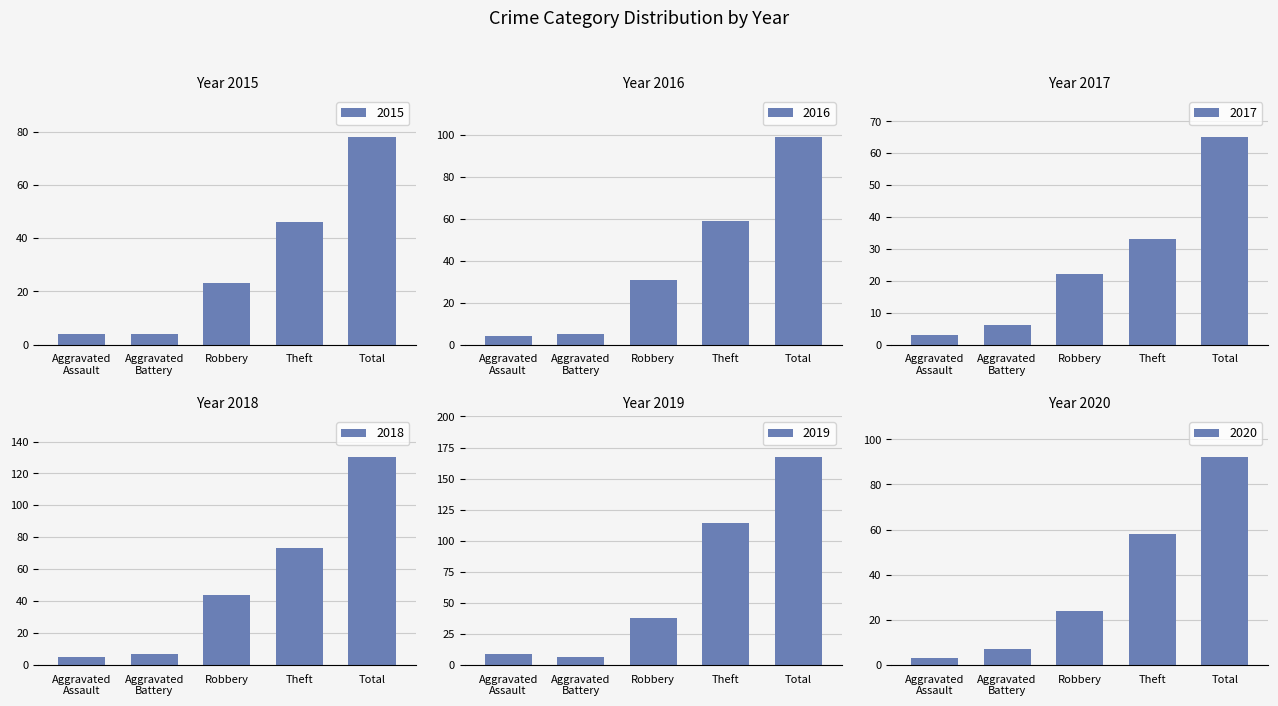

True or false: 2016 has a value of 59 at Theft.

True